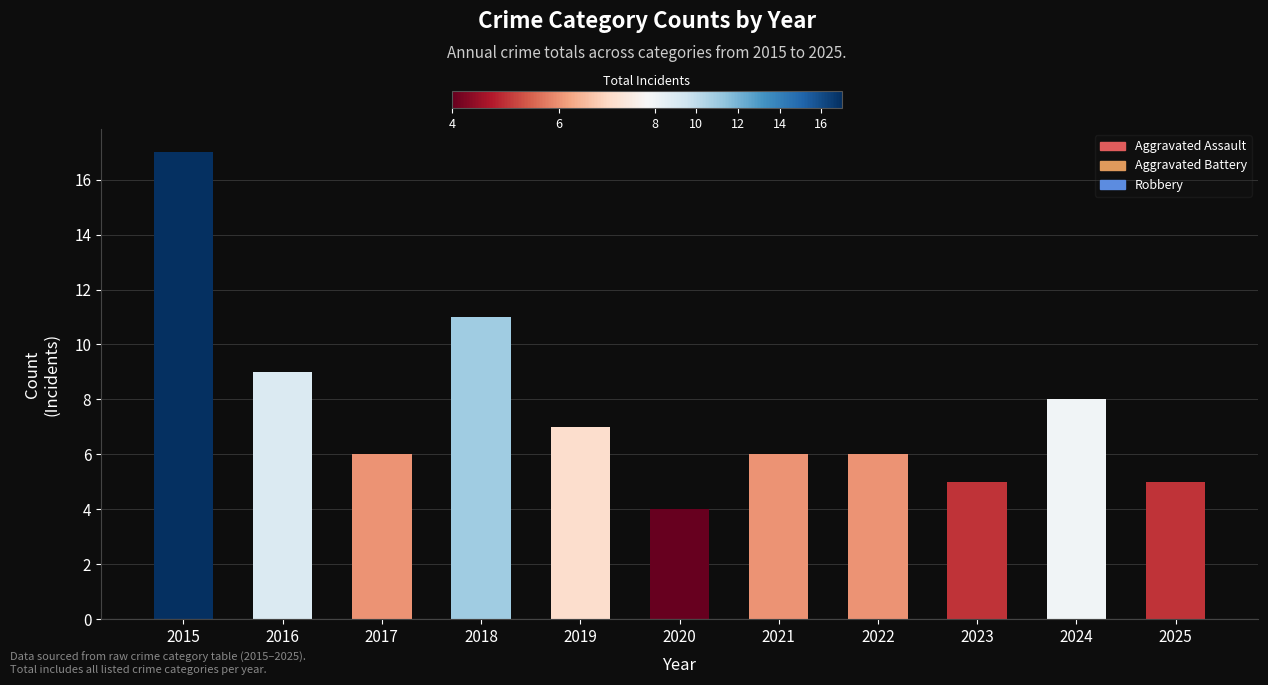

Which has a higher value, 2019 or 2025?

2019